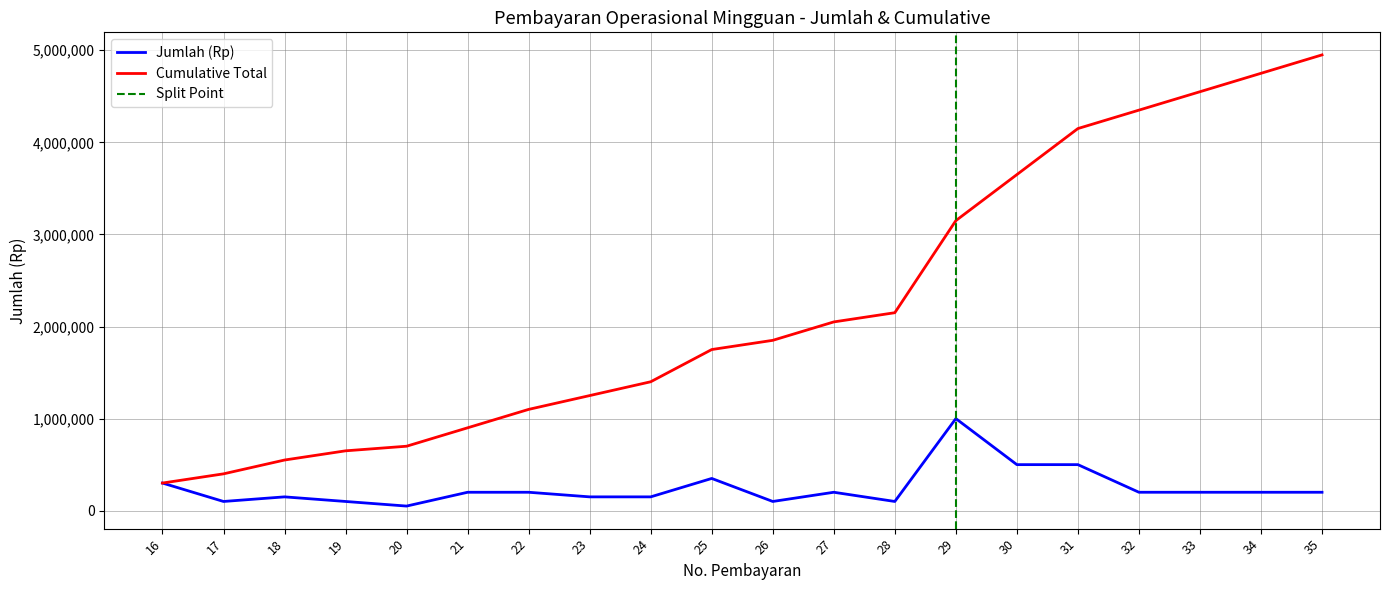

Reading left to right, extract all data points from this chart.

Jumlah (Rp): 16=300000	17=100000	18=150000	19=100000	20=50000	21=200000	22=200000	23=150000	24=150000	25=350000	26=100000	27=200000	28=100000	29=1000000	30=500000	31=500000	32=200000	33=200000	34=200000	35=200000
Cumulative Total: 16=300000	17=400000	18=550000	19=650000	20=700000	21=900000	22=1100000	23=1250000	24=1400000	25=1750000	26=1850000	27=2050000	28=2150000	29=3150000	30=3650000	31=4150000	32=4350000	33=4550000	34=4750000	35=4950000